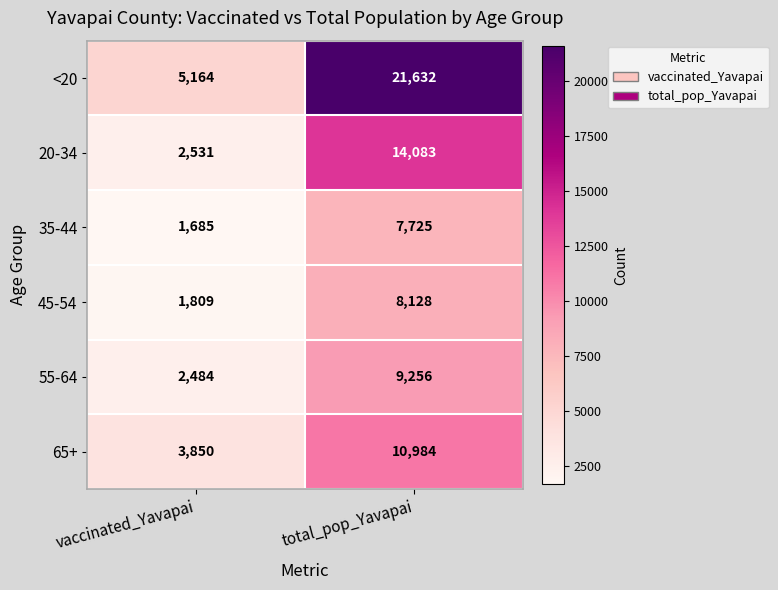

Is it true that 35-44 equals 7725 at total_pop_Yavapai?

True